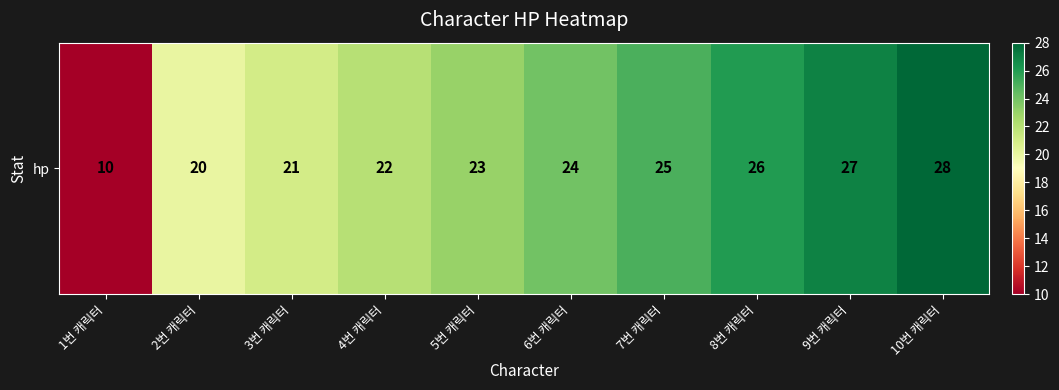

Which has a higher value, 5번 캐릭터 or 1번 캐릭터?

5번 캐릭터